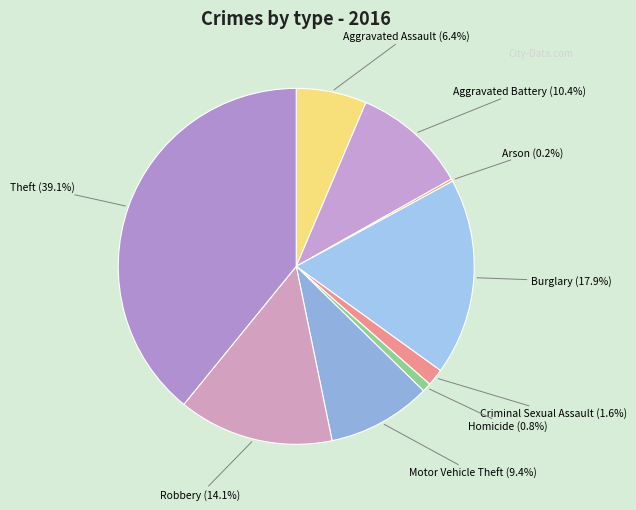

What percentage is the Homicide slice, to the nearest percent?

1%